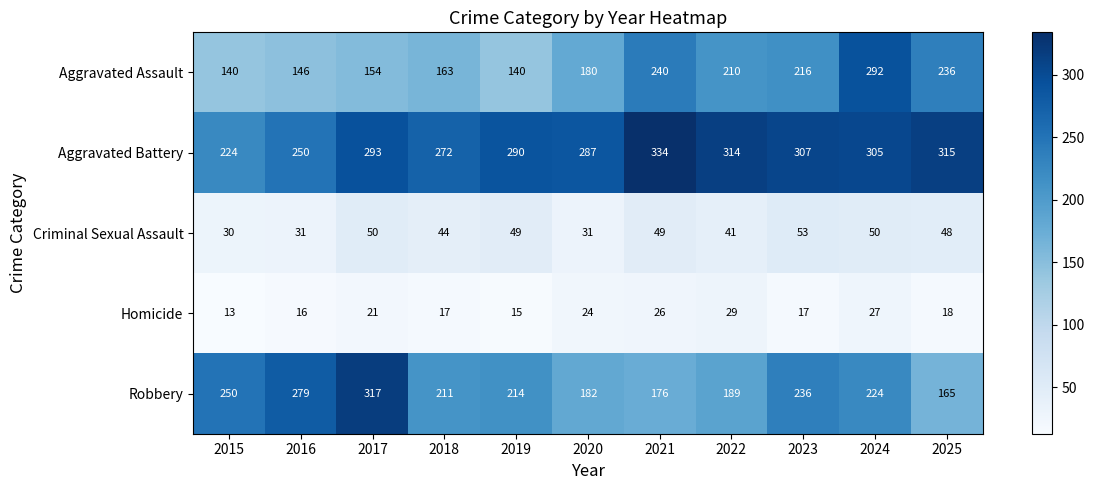

List the series in order of their peak value, highest first.

Aggravated Battery, Robbery, Aggravated Assault, Criminal Sexual Assault, Homicide